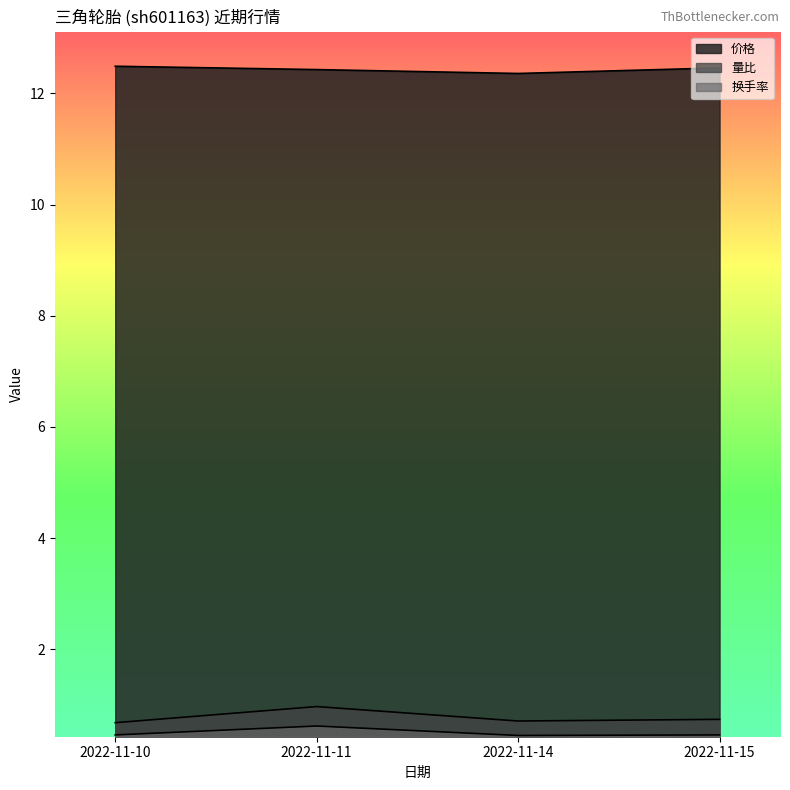

Rank the series by their maximum value, from highest to lowest.

价格, 量比, 换手率